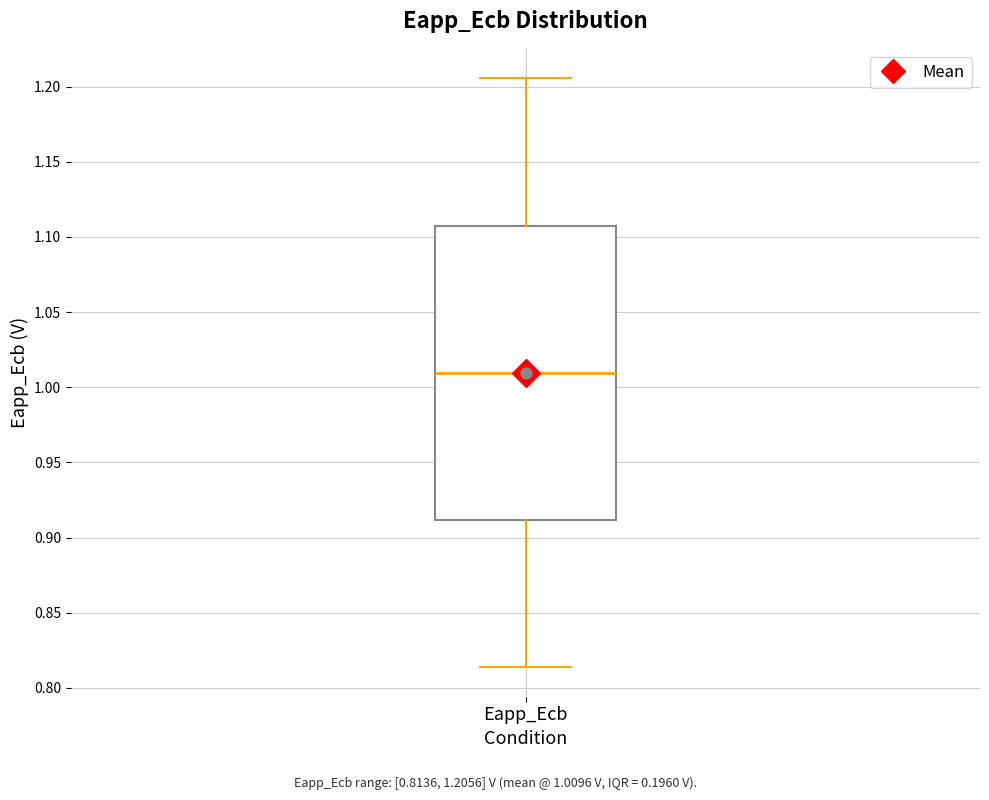

Transcribe this box plot: give where the median line is, the range the box spans, and where the two whiskers end, as read against the y-axis. The values are not printed on the chart, so give them approximately, as read against the axis.

median 1.010, box 0.910 to 1.110, whiskers 0.815 to 1.205